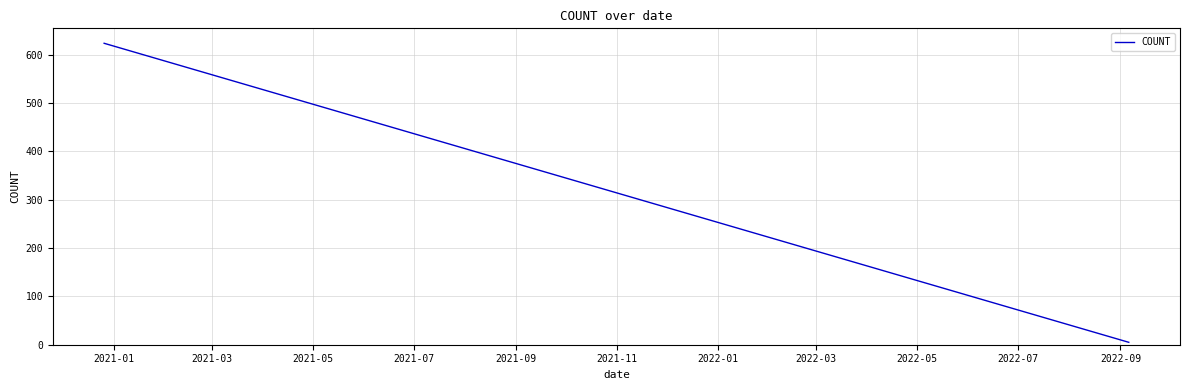

Is it true that the value at 2022-07 is 80?

False